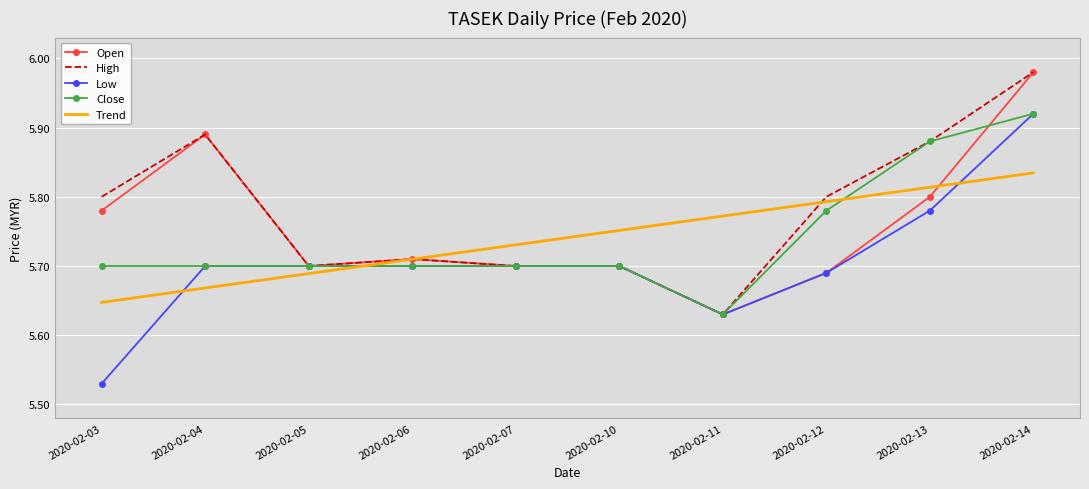

What is the spread (max minus min) of values at 2020-02-12?

0.1